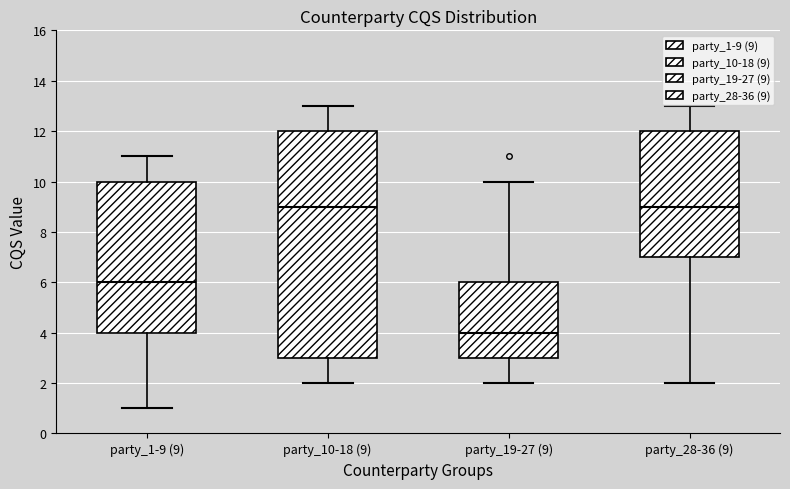

Which box's median line is the lowest?

party_19-27 (9)